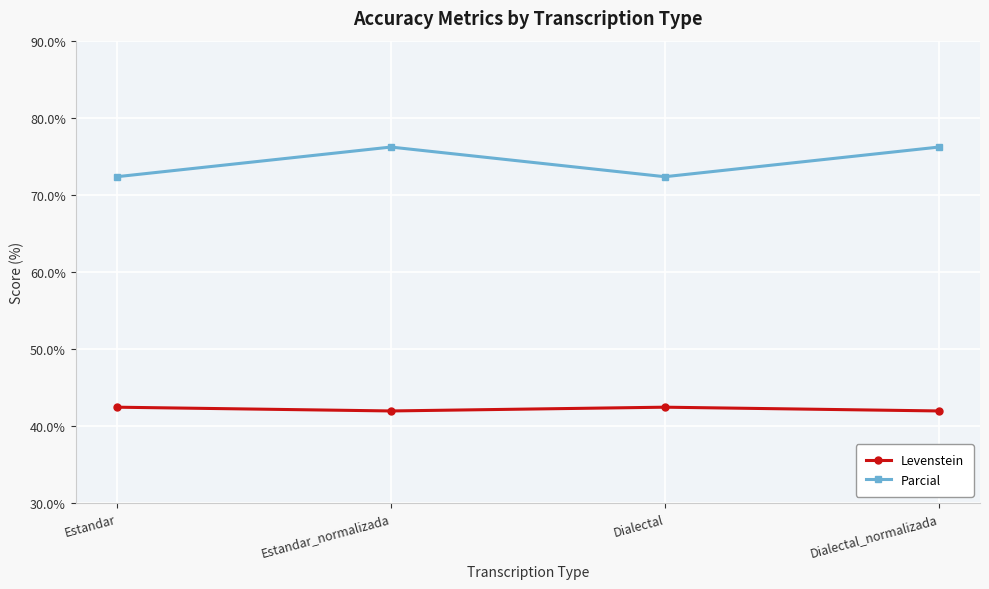

Is this an area chart (filled region under the line)?

No